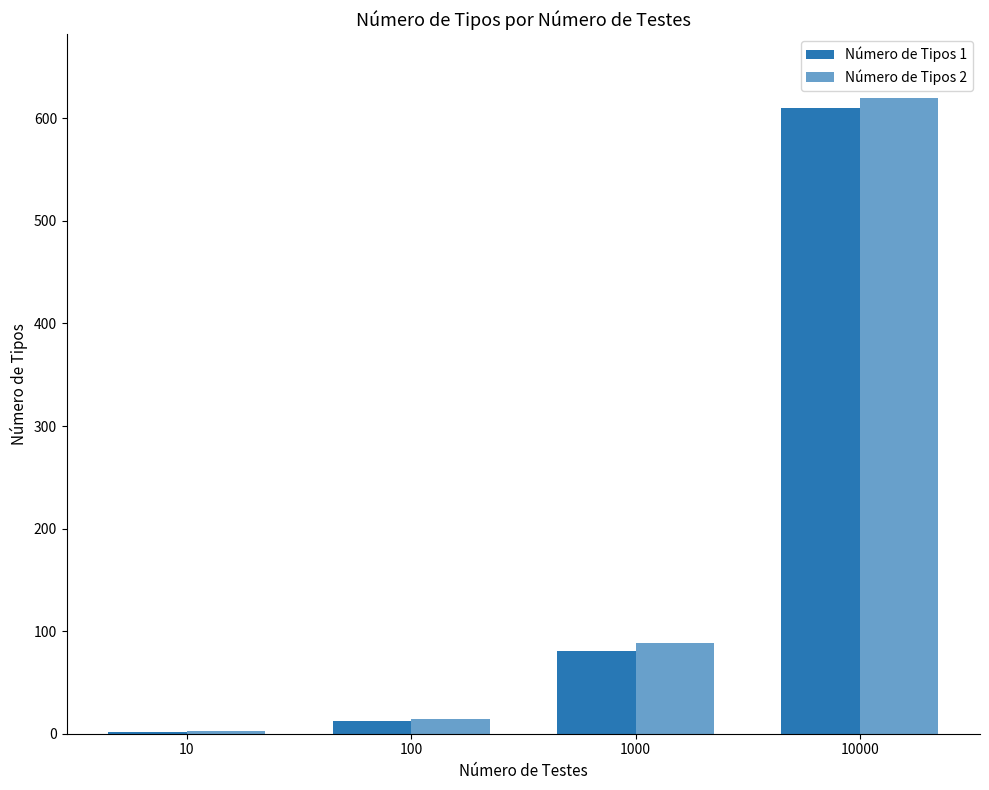

Are the bars horizontal?

No